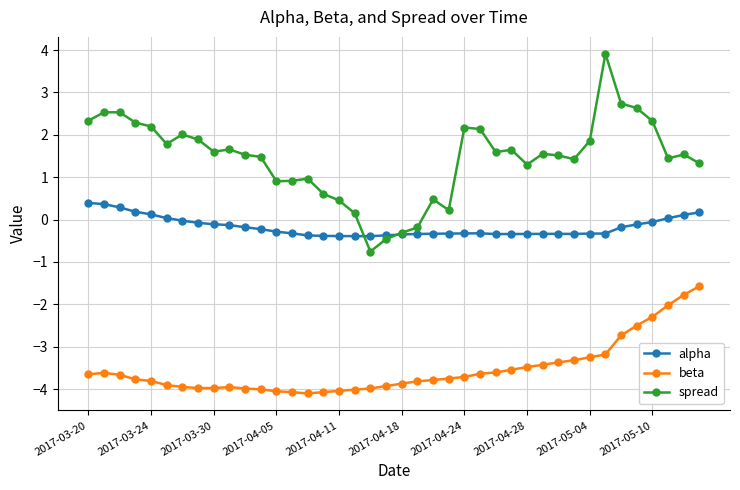

How many positive values does the spread series have?

36